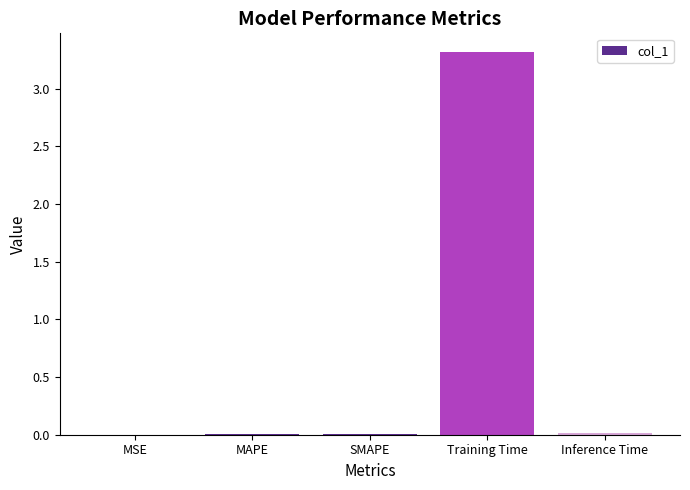

Which category has the highest value across all series?

Training Time